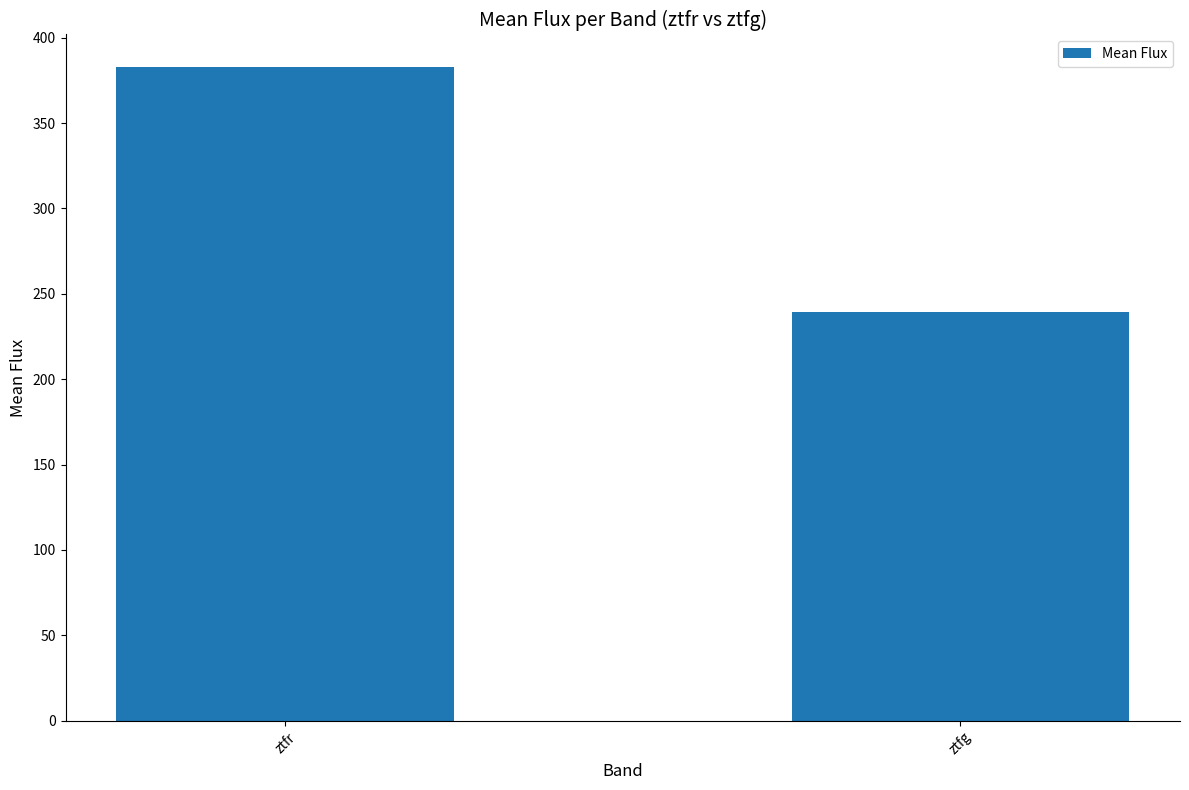

The chart shows a value of 265.3 at ztfr. True or false?

False